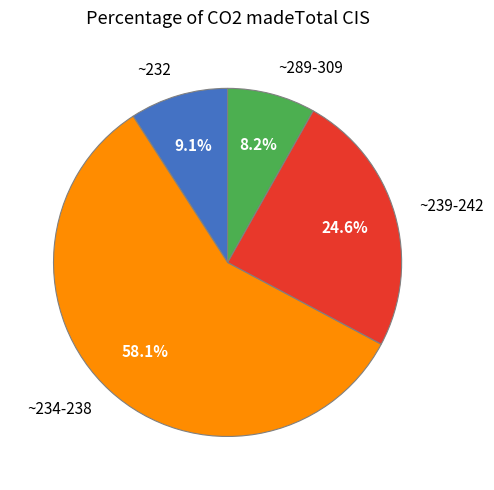

Do ~232 and ~234-238 together represent more than half of the pie?

Yes